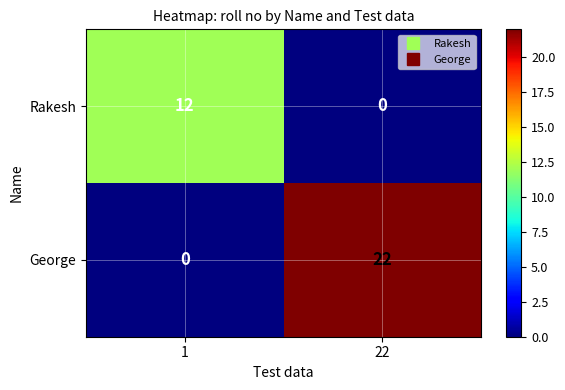

Rank the categories by Rakesh value from highest to lowest.

1, 22